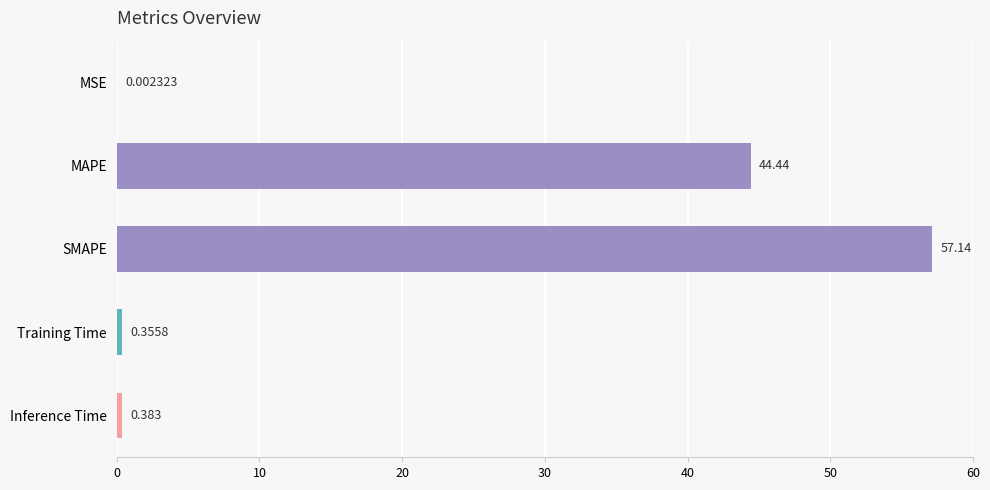

At which category does the chart reach its peak across all series?

SMAPE